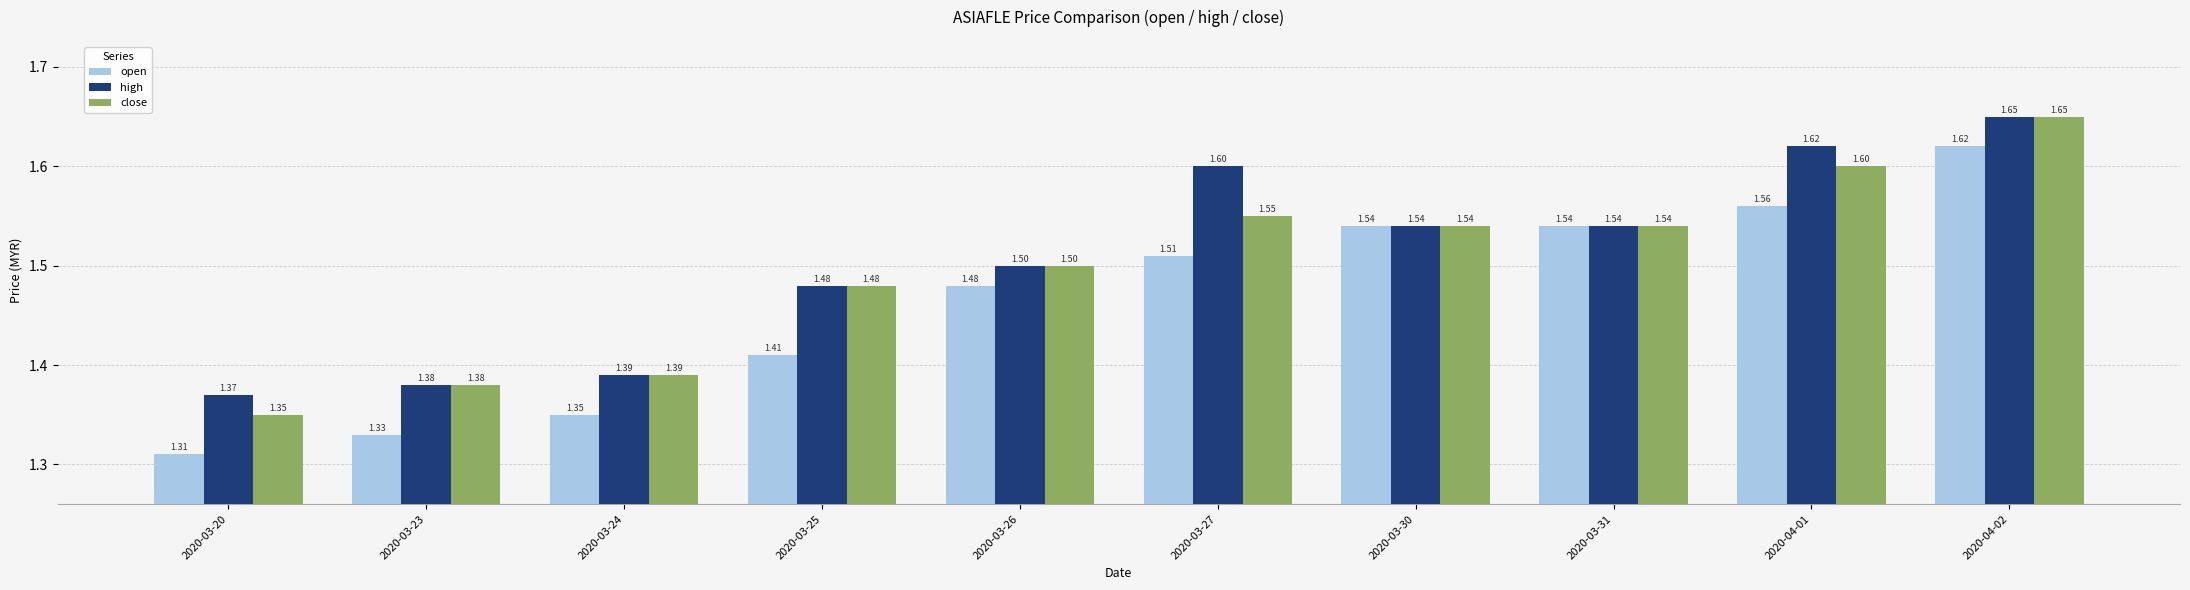

How many open values are between 1 and 2?

10